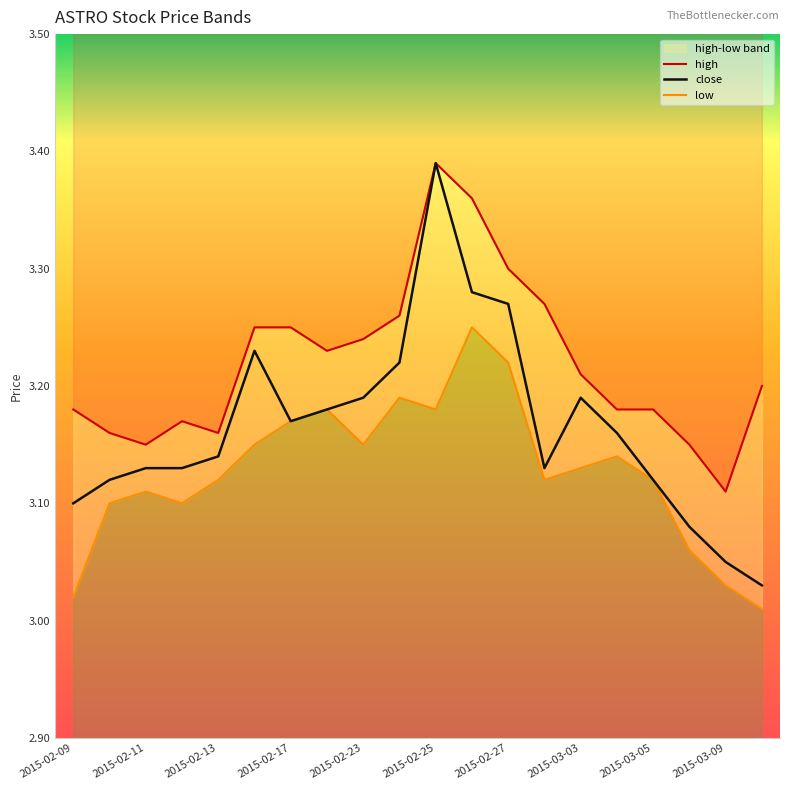

What is the difference between the maximum and minimum values in the low series?

0.2